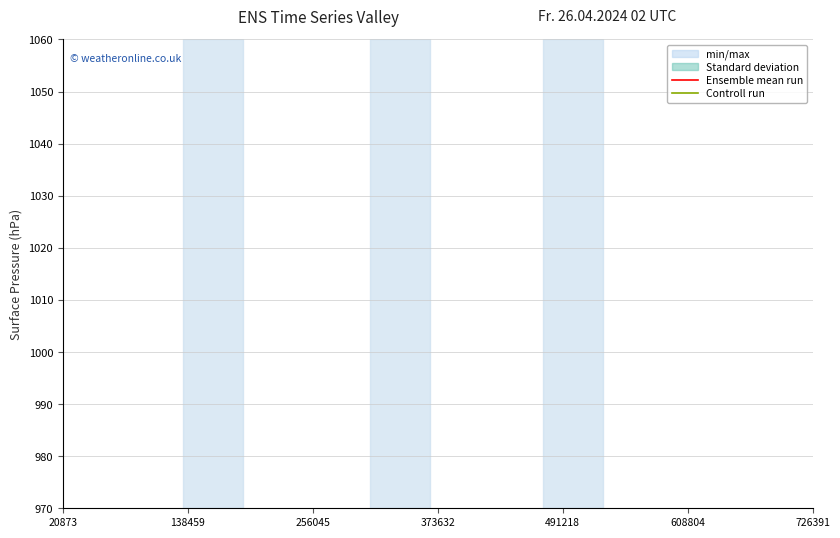

Which category has the highest value in the Controll run series?

20873